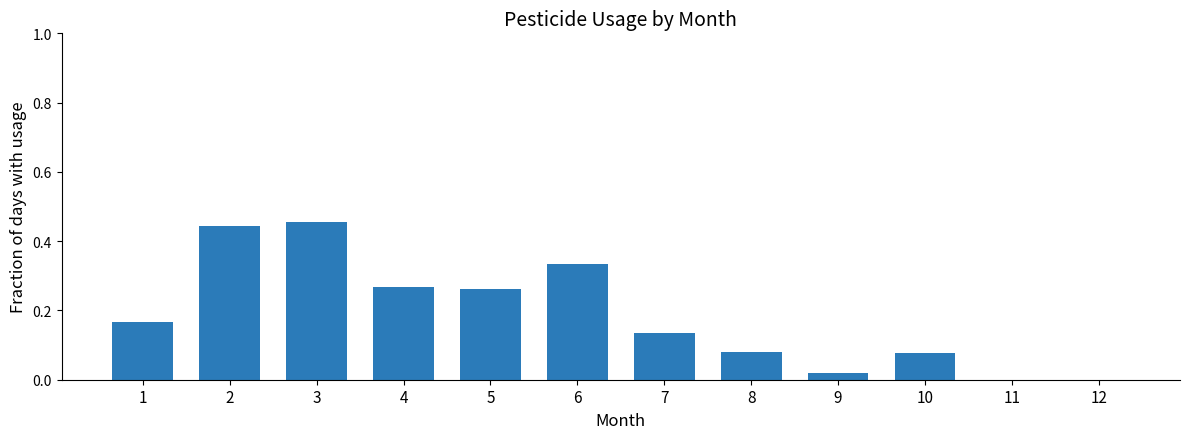

At which category does the chart reach its peak across all series?

3